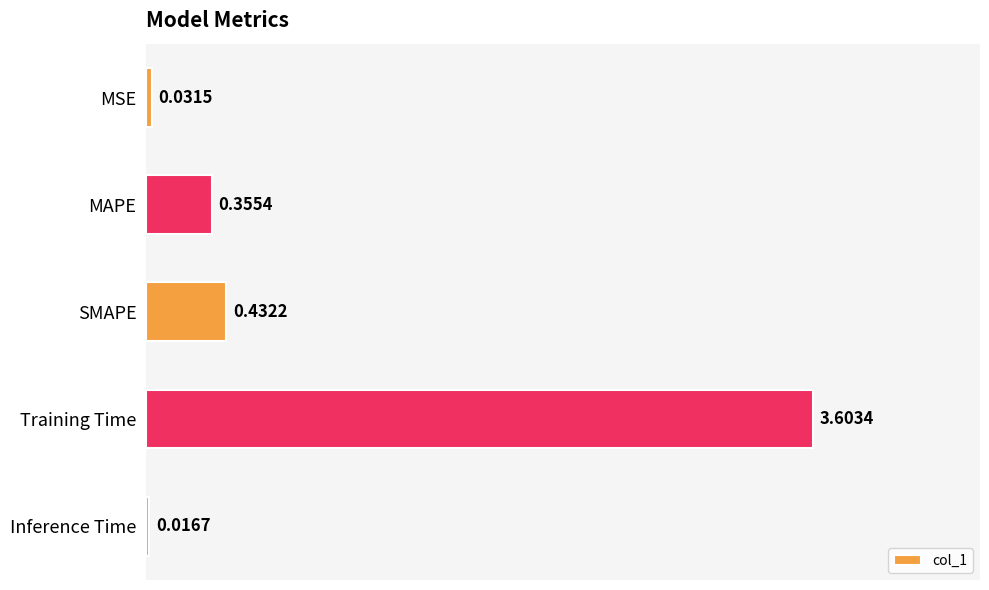

Which category has the highest value across all series?

Training Time